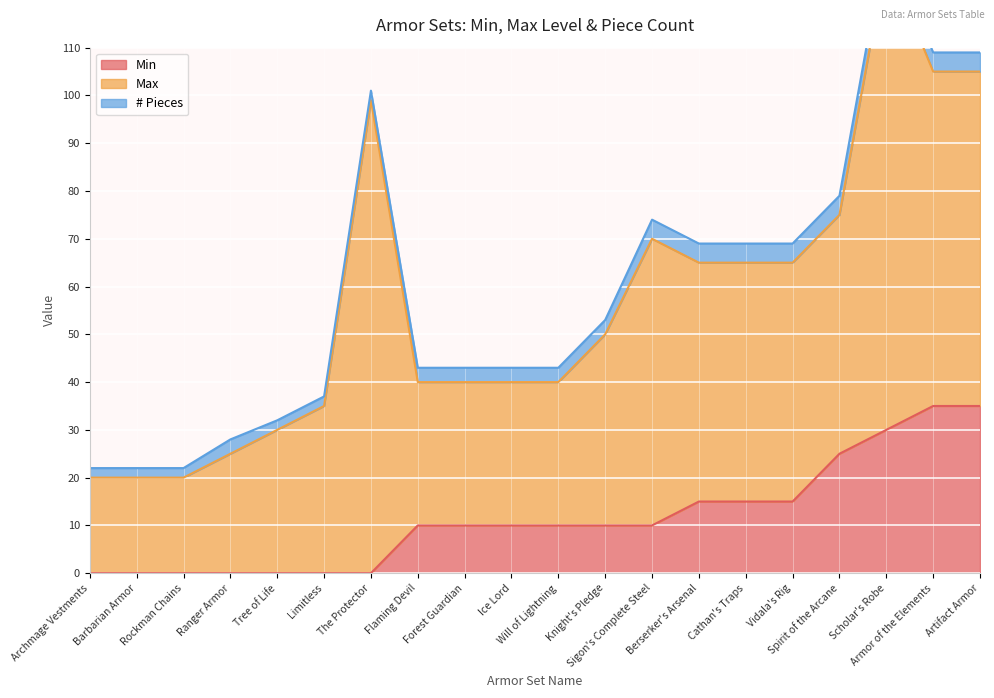

How many positive values does the Min series have?

13